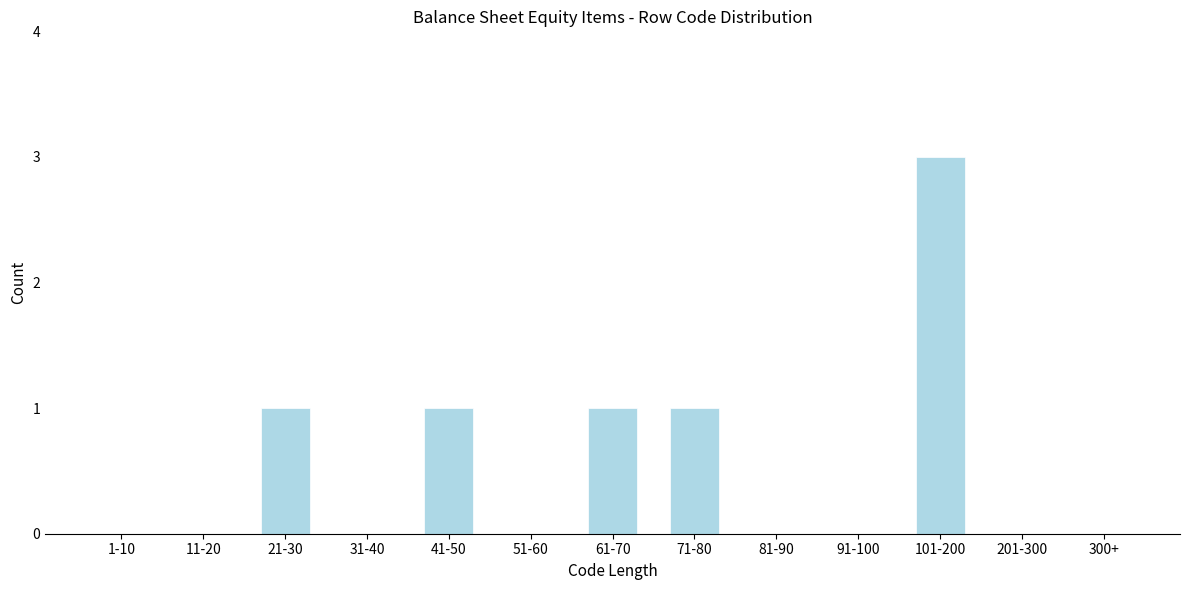

Reading right to left, extract all data points from this chart.

300+=0	201-300=0	101-200=3	91-100=0	81-90=0	71-80=1	61-70=1	51-60=0	41-50=1	31-40=0	21-30=1	11-20=0	1-10=0